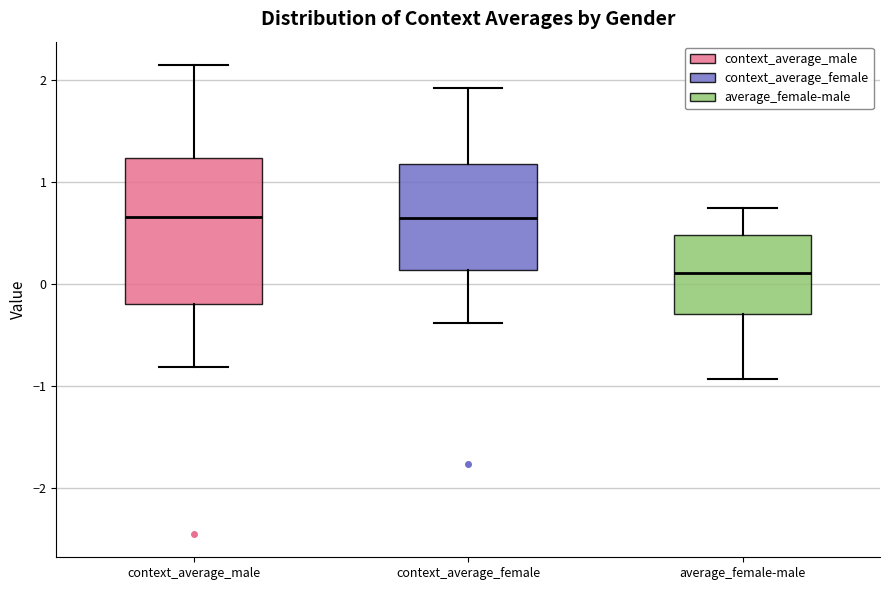

Reading left to right, transcribe this box plot: for each box, give where its median line is, the range the box spans, and where its two whiskers end, as read against the y-axis. The values are not printed on the chart, so give them approximately, as read against the axis.

context_average_male: median 0.7, box -0.2 to 1.2, whiskers -0.8 to 2.1
context_average_female: median 0.6, box 0.1 to 1.2, whiskers -0.4 to 1.9
average_female-male: median 0.1, box -0.3 to 0.5, whiskers -0.9 to 0.7